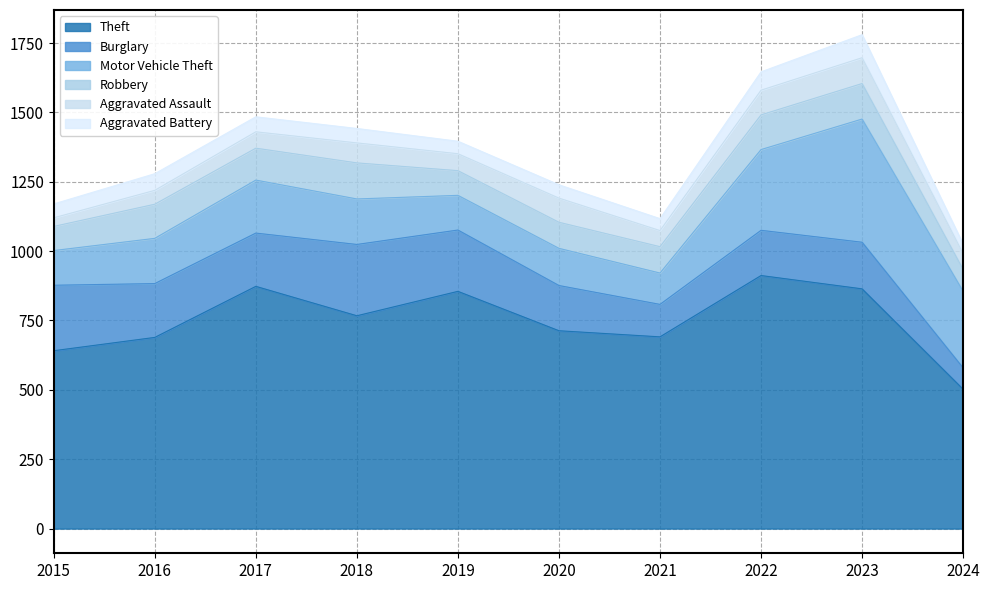

Reading left to right, transcribe all the data shown in this chart.

Theft: 641	689	873	767	855	713	691	912	864	502
Burglary: 236	194	192	257	221	163	117	163	168	77
Motor Vehicle Theft: 125	163	191	164	125	134	113	291	444	276
Robbery: 87	123	115	130	89	94	95	125	128	79
Aggravated Assault: 31	50	59	72	61	87	58	89	93	57
Aggravated Battery: 50	60	54	52	45	48	43	66	83	34